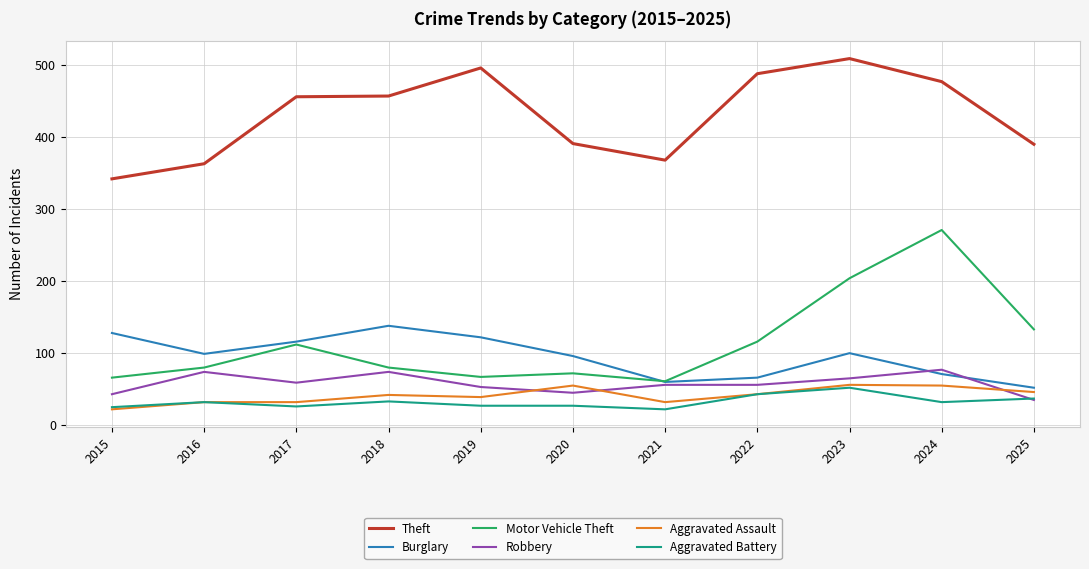

What is the greatest value displayed?

509